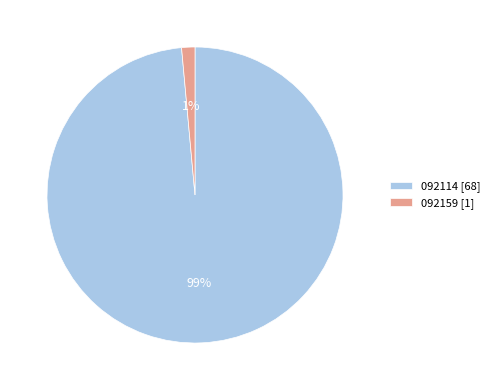

What percentage is the 092159 [1] slice, to the nearest percent?

1%